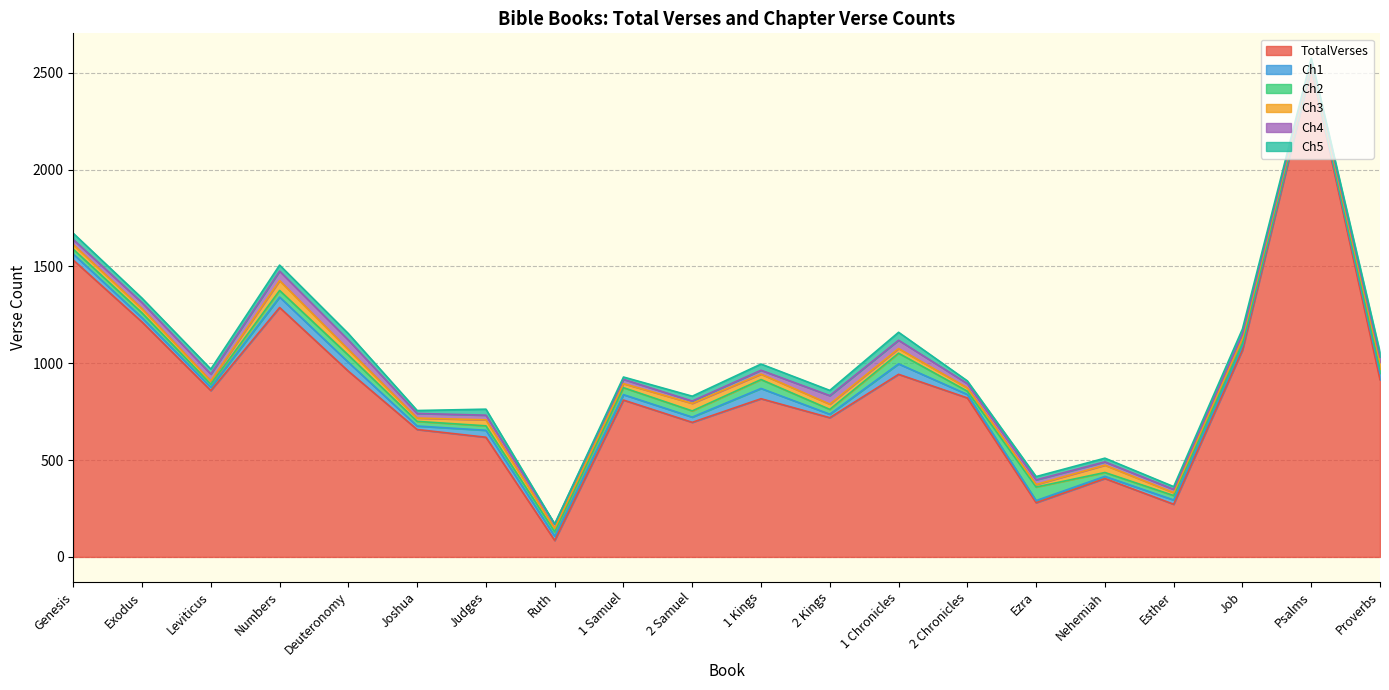

What is the spread (max minus min) of values at Nehemiah?

394